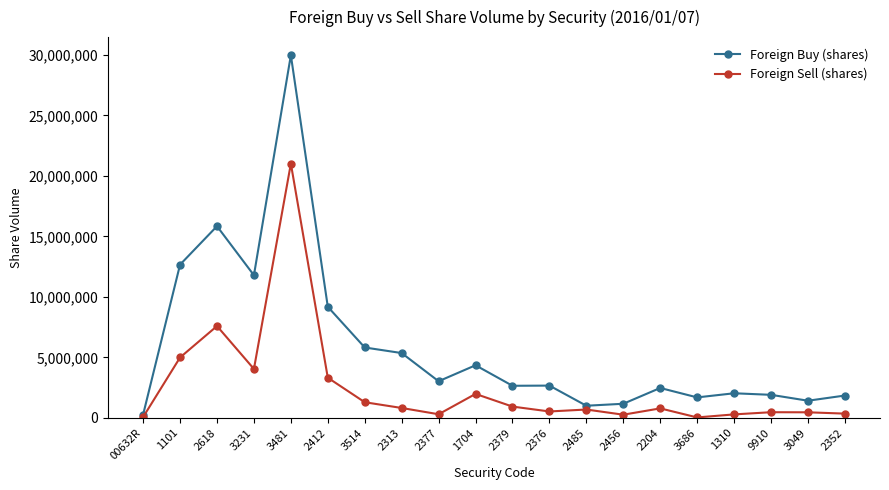

Where is the first local maximum for Foreign Sell (shares)?

2618